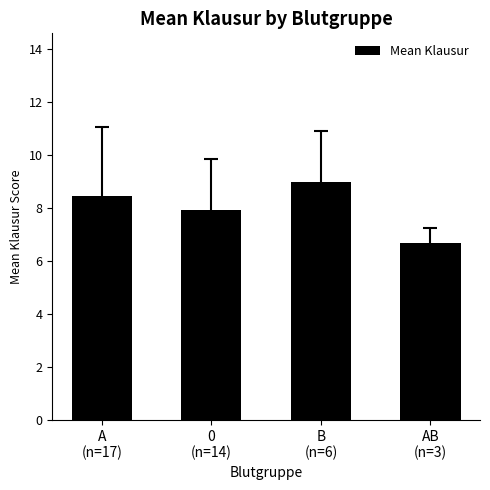

List the labels in order of value, smallest first.

AB
(n=3), 0
(n=14), A
(n=17), B
(n=6)